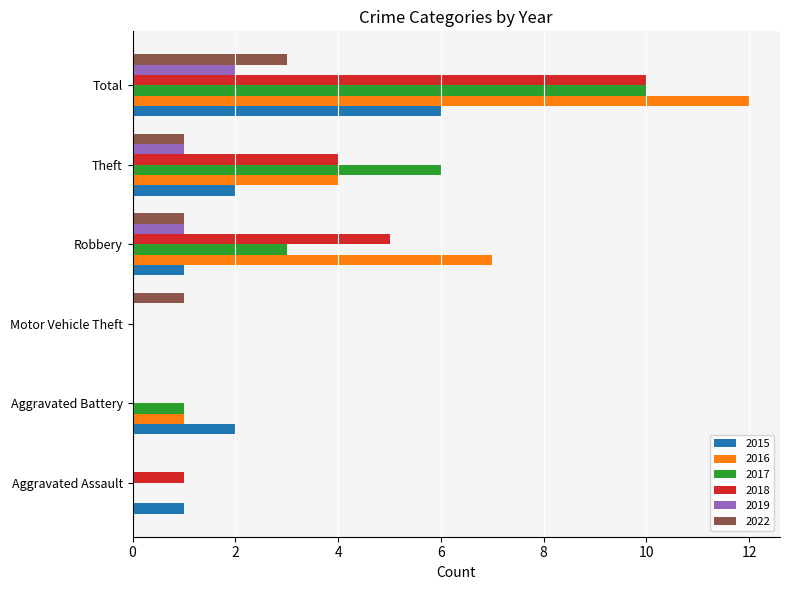

What are all the series names shown in the legend?

2015, 2016, 2017, 2018, 2019, 2022